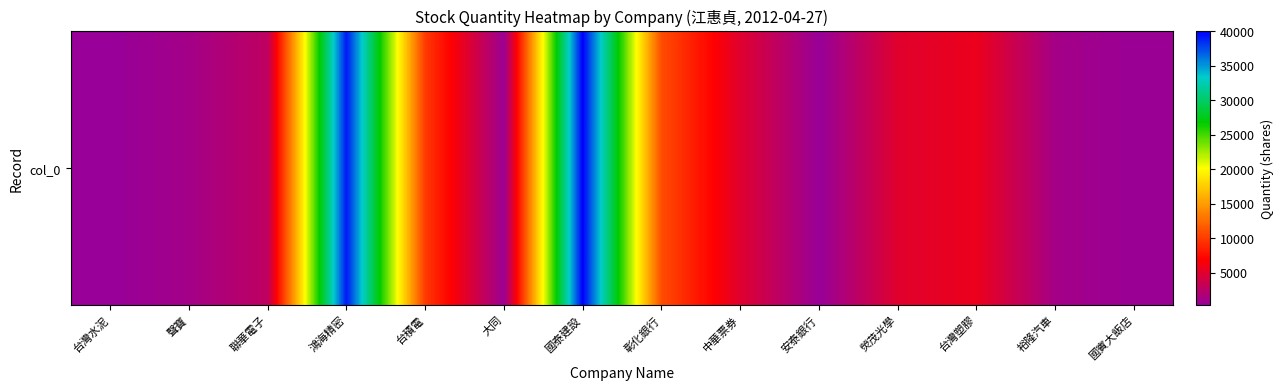

How many distinct data groups are displayed?

1